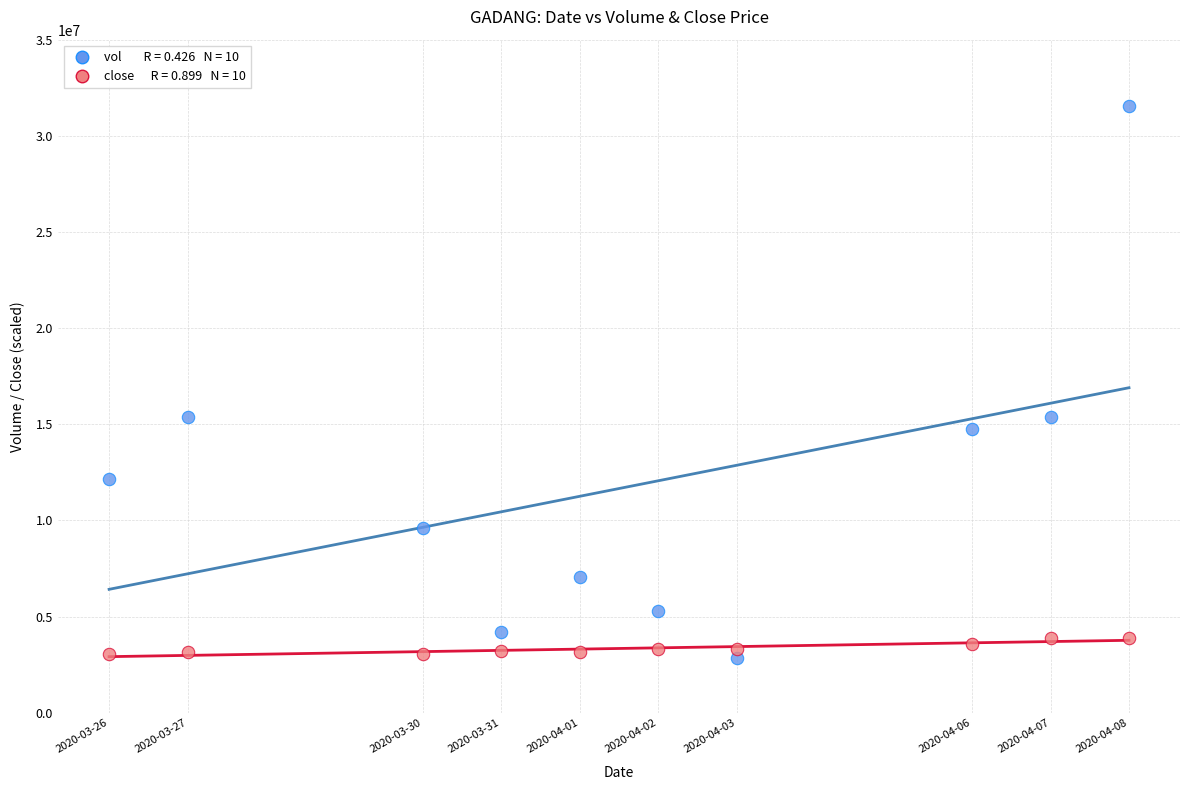

Across all data points, what is the range of Y values (max minus min)?

28697400